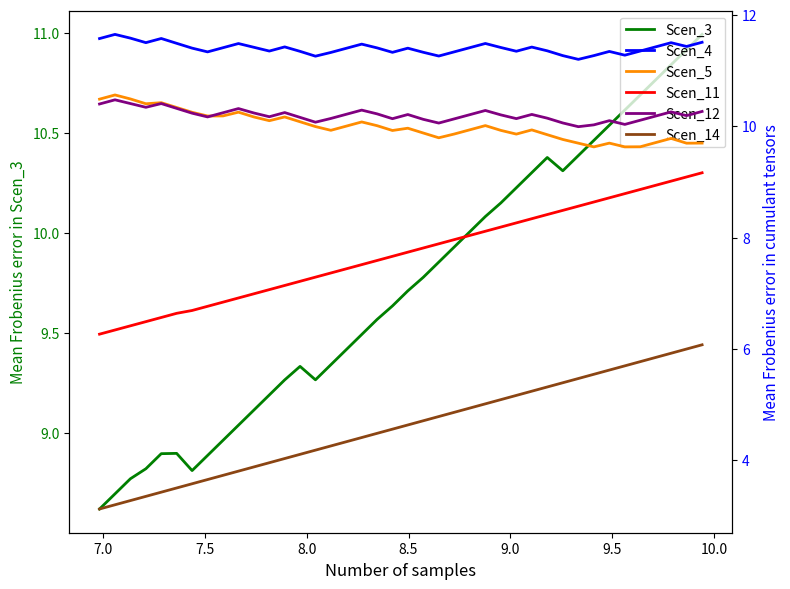

What is the lowest value of the Scen_3 series?

8.6